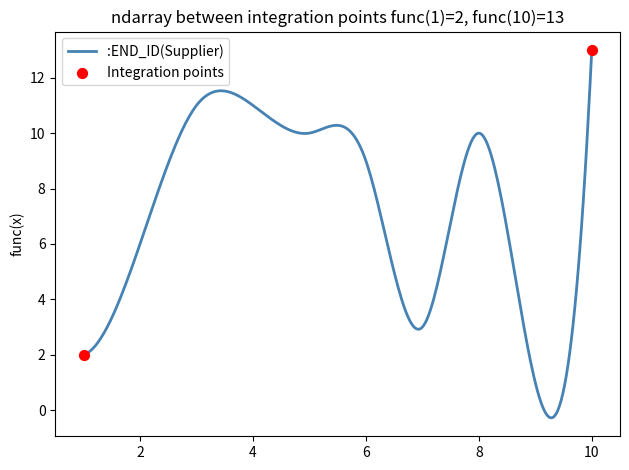

What is the maximum value shown in the chart?

13.0